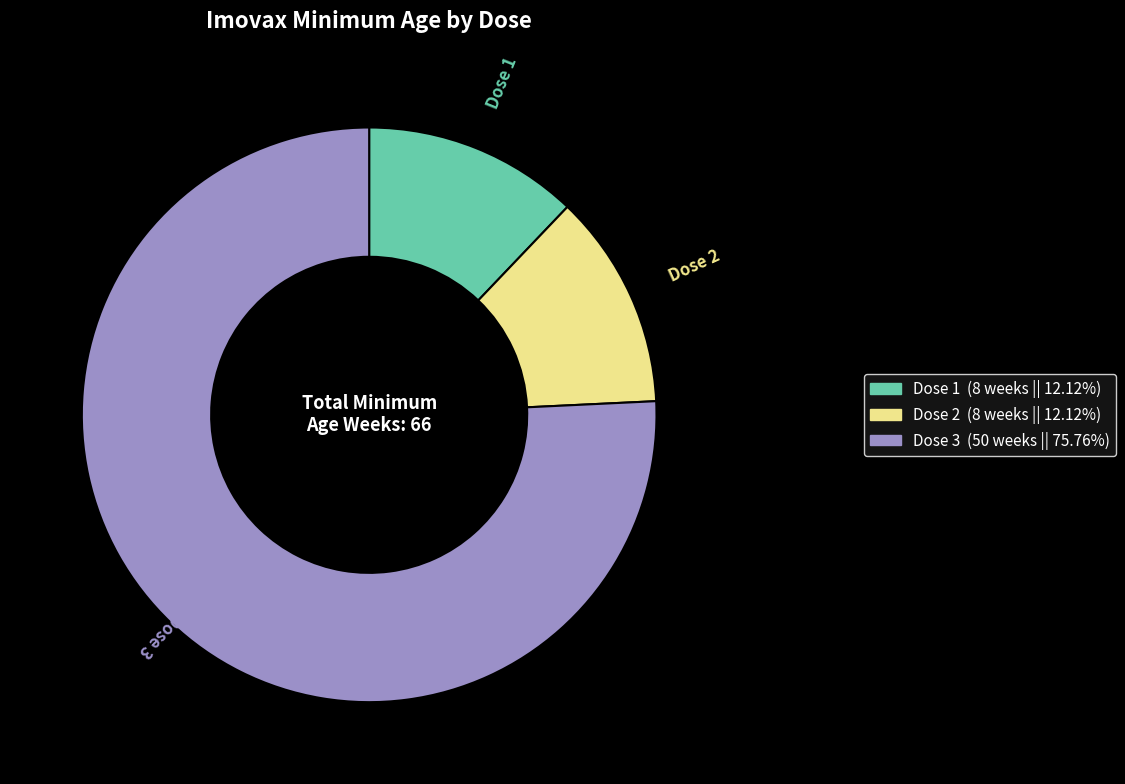

Is the sum of Dose 3 and Dose 2 greater than half?

Yes